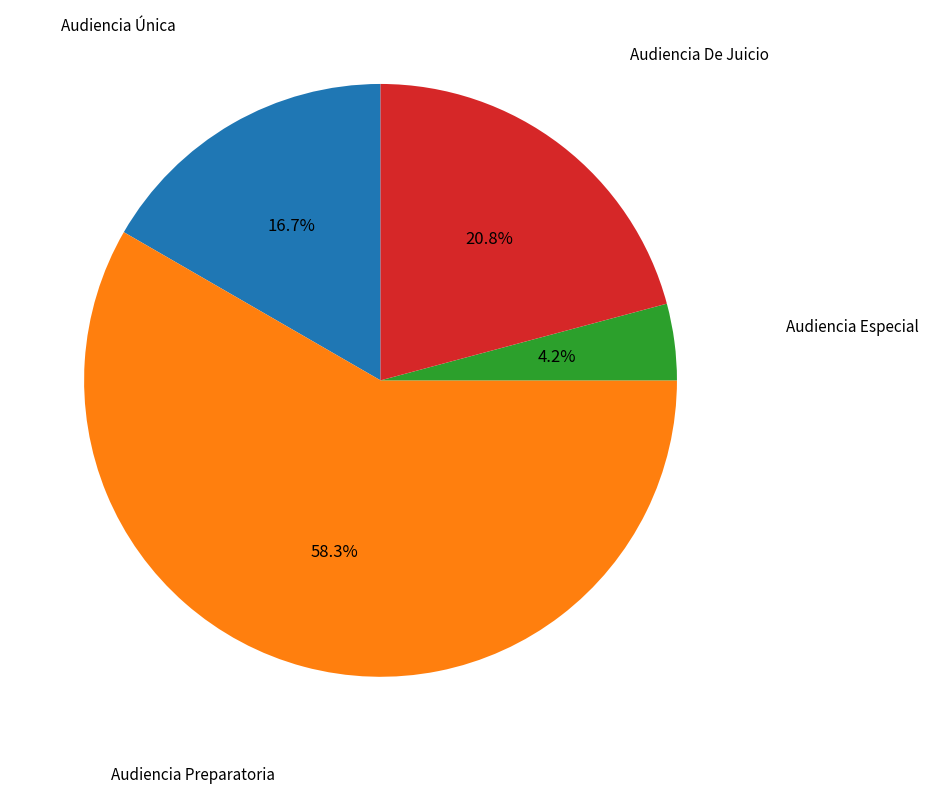

Is there a majority slice in this chart?

Yes